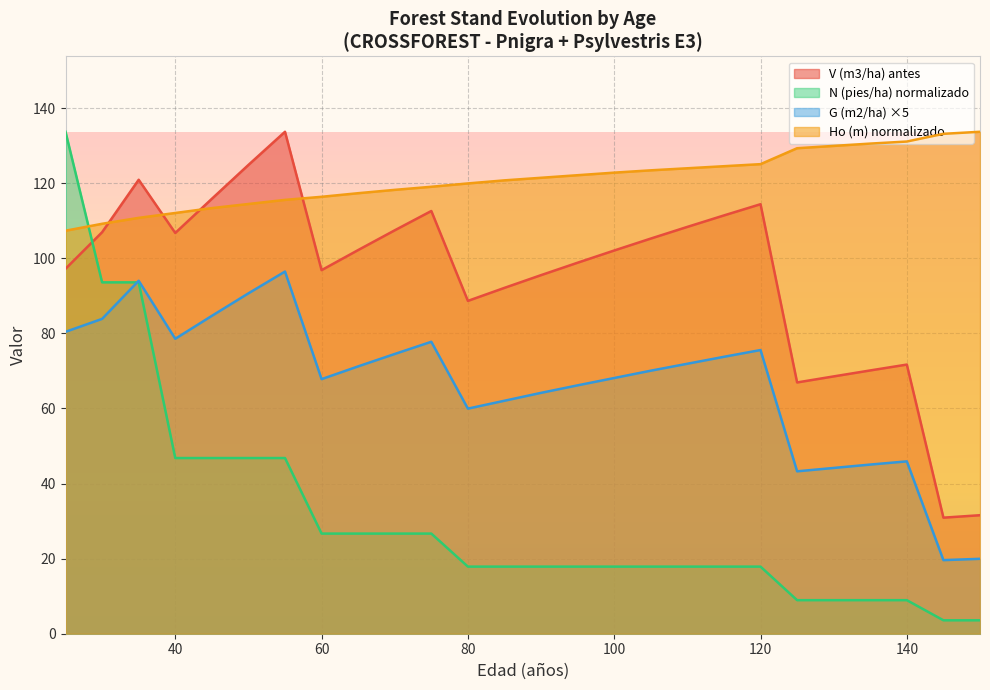

List the series in order of their overall mean, lowest first.

N (pies/ha) normalizado, G (m2/ha) ×5, V (m3/ha) antes, Ho (m) normalizado